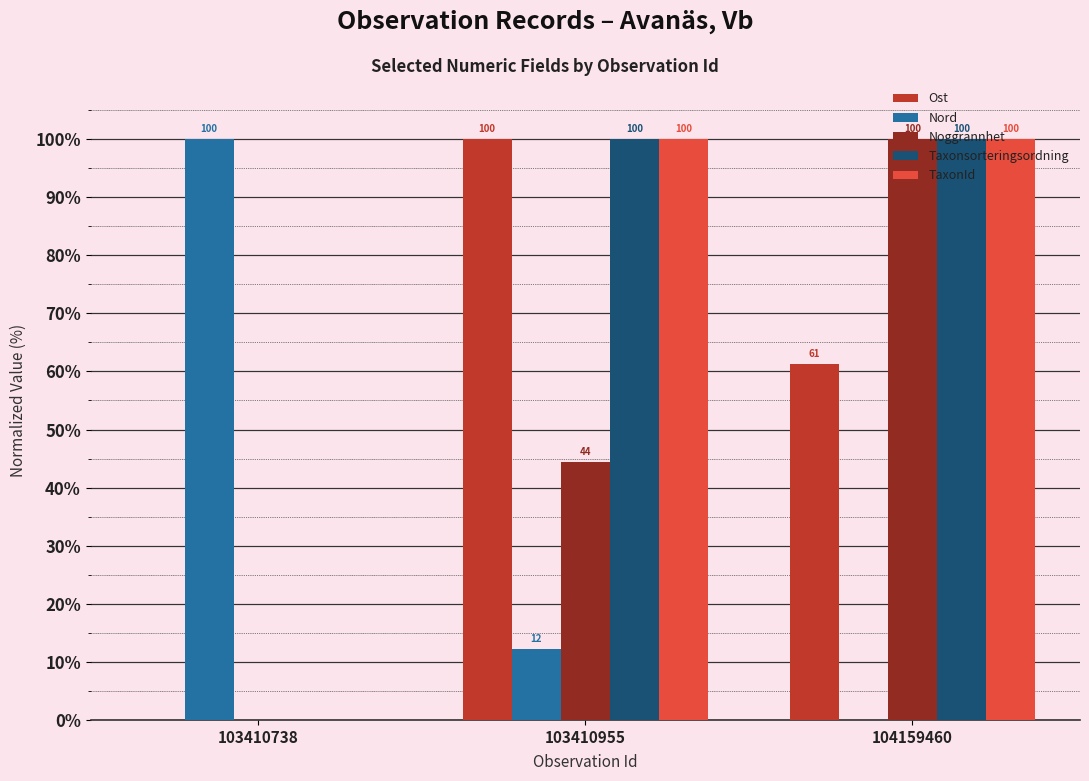

Is it true that Taxonsorteringsordning equals 70.0 at 103410955?

False